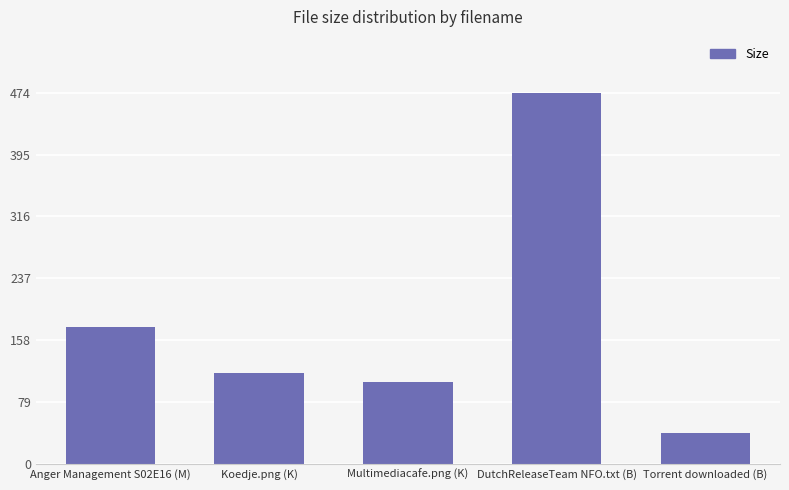

The value at DutchReleaseTeam NFO.txt (B) is 820.7. True or false?

False